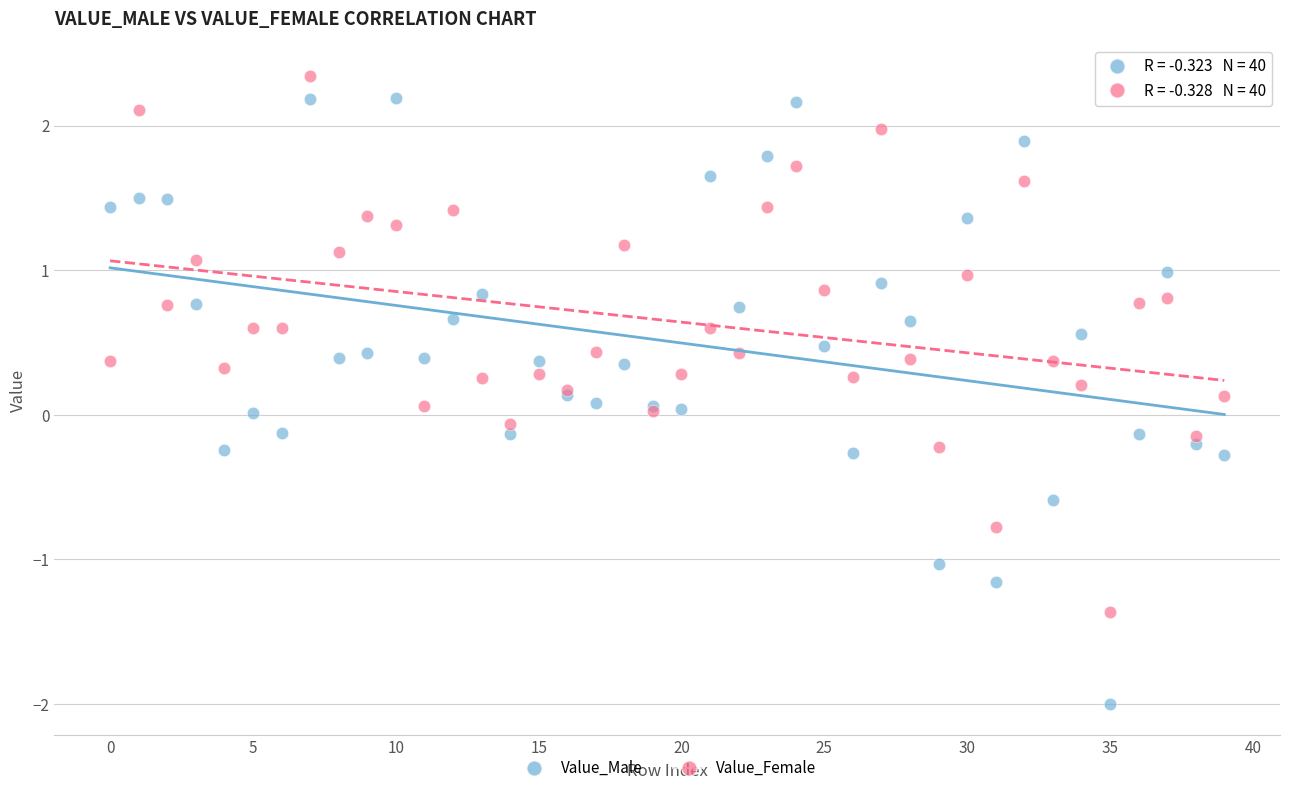

Which series reaches the minimum Y coordinate?

Value_Male